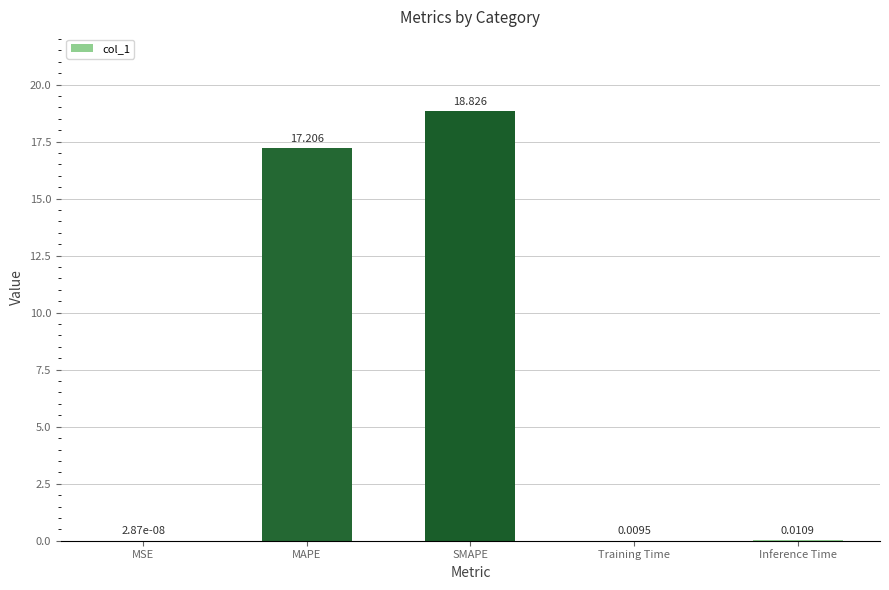

Count the number of categories in the chart.

5